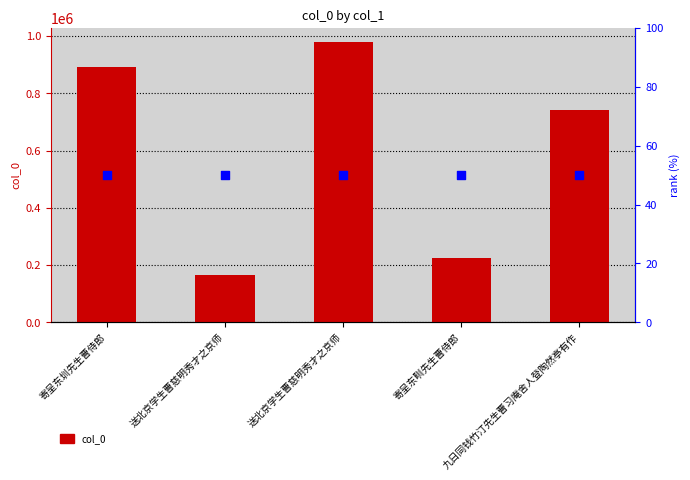

Which series has the widest spread of Y values?

col_0